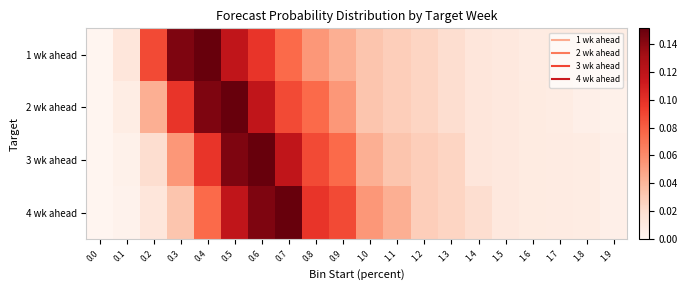

Between 0.1 and 1.2, which is larger?

1.2